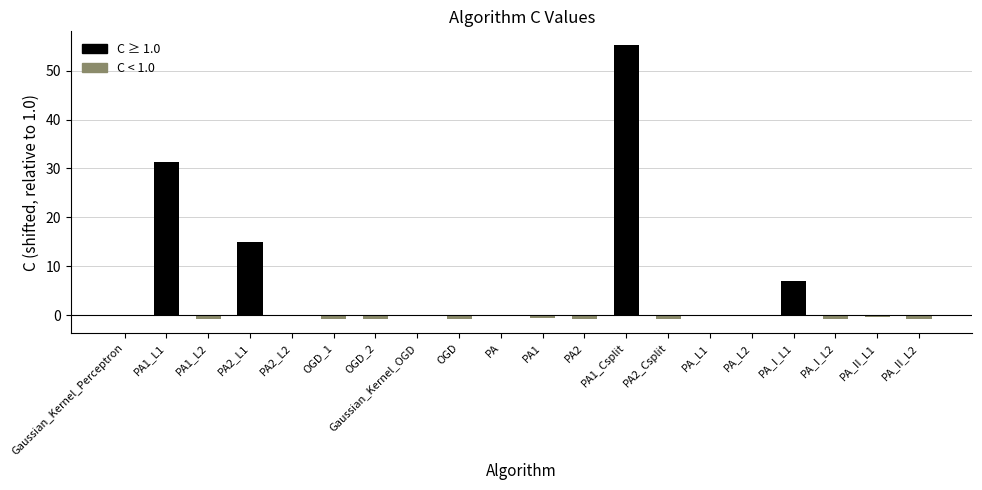

Count the number of categories in the chart.

20